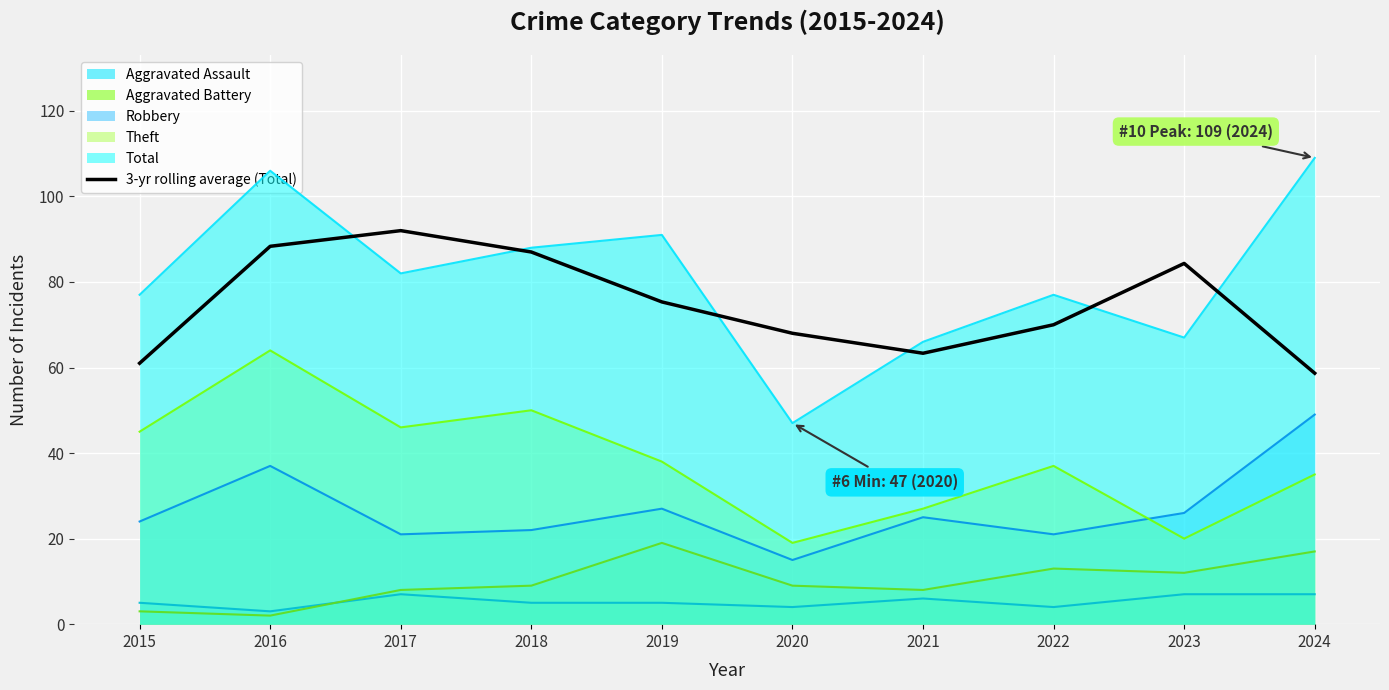

How many lines are shown in the chart?

6